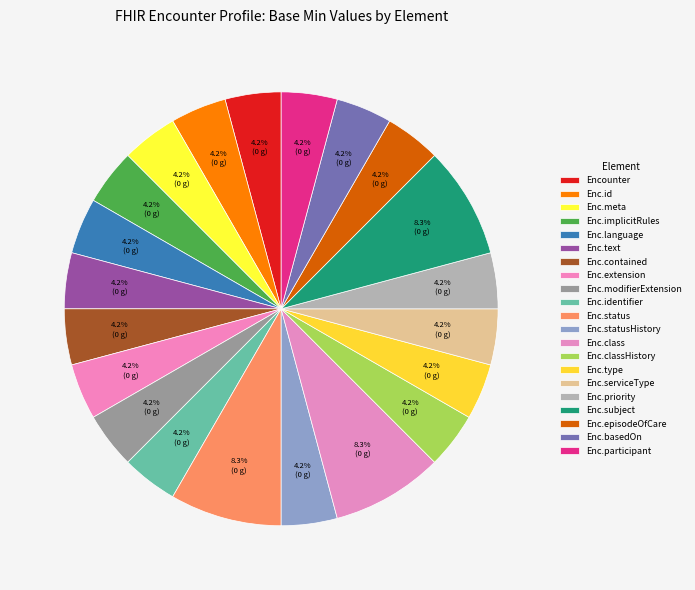

Is there a majority slice in this chart?

No